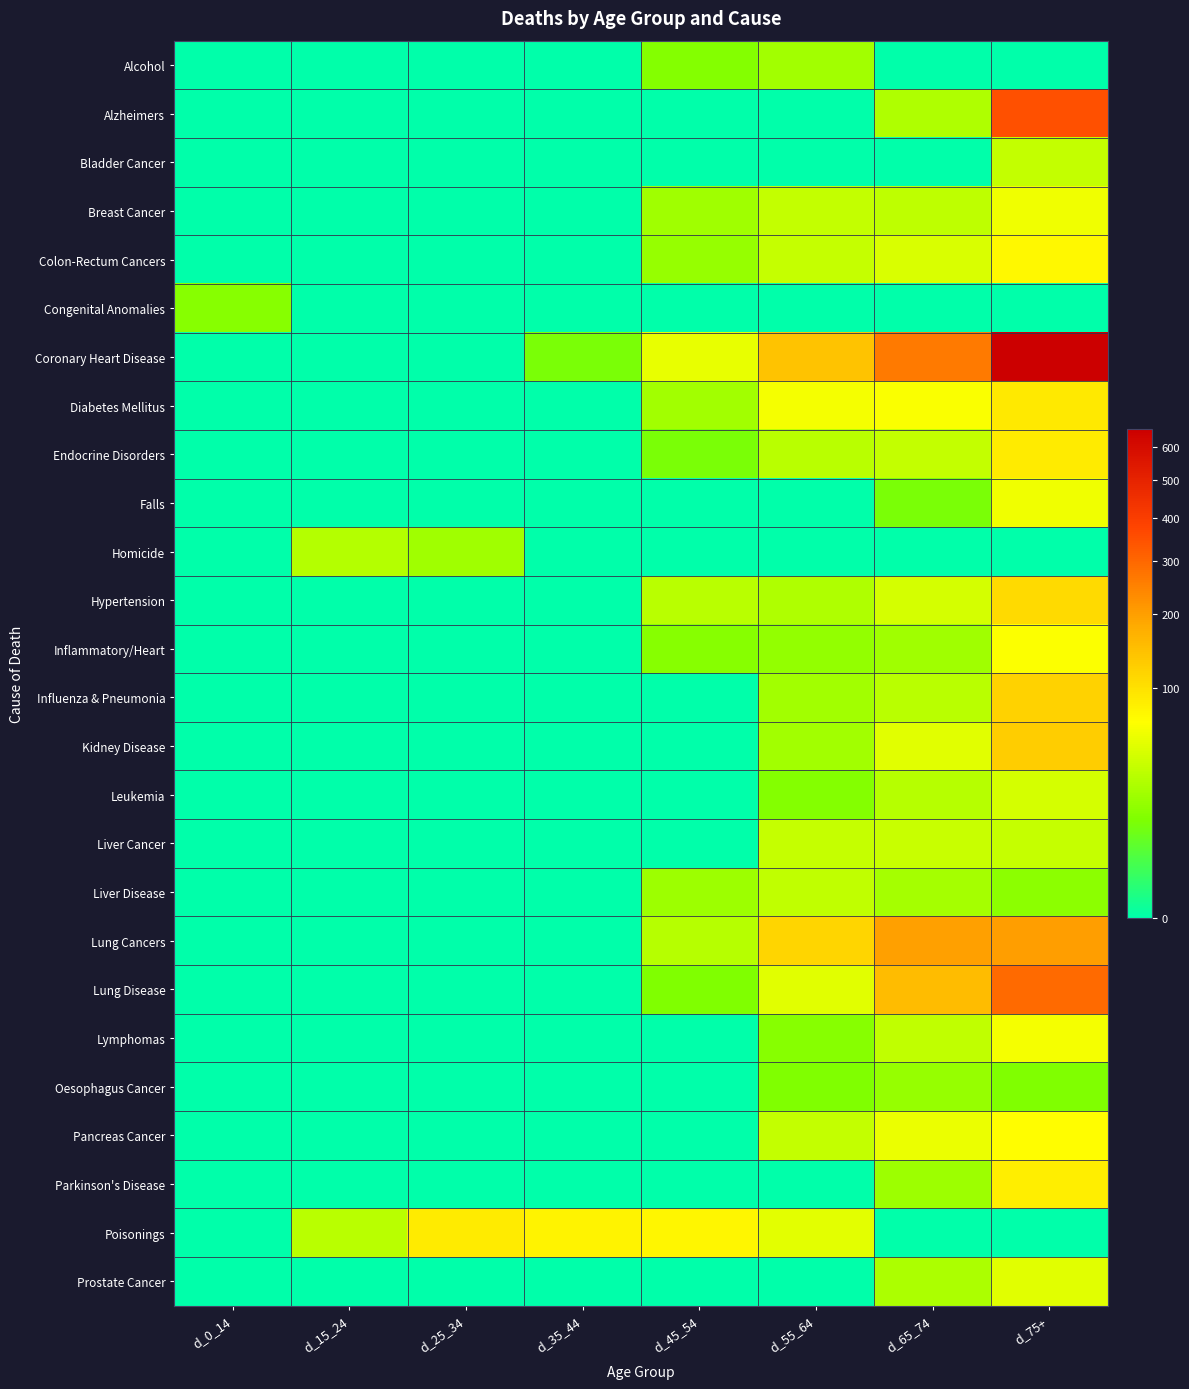

What is the spread (max minus min) of values at d_55_64?

143